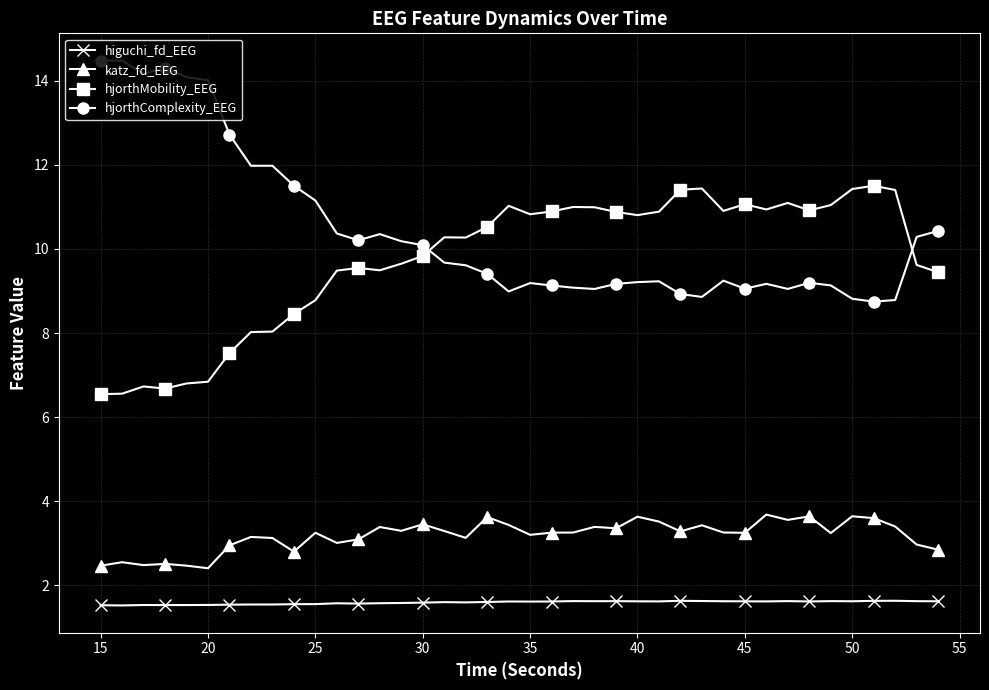

What are all the series names shown in the legend?

higuchi_fd_EEG, katz_fd_EEG, hjorthMobility_EEG, hjorthComplexity_EEG